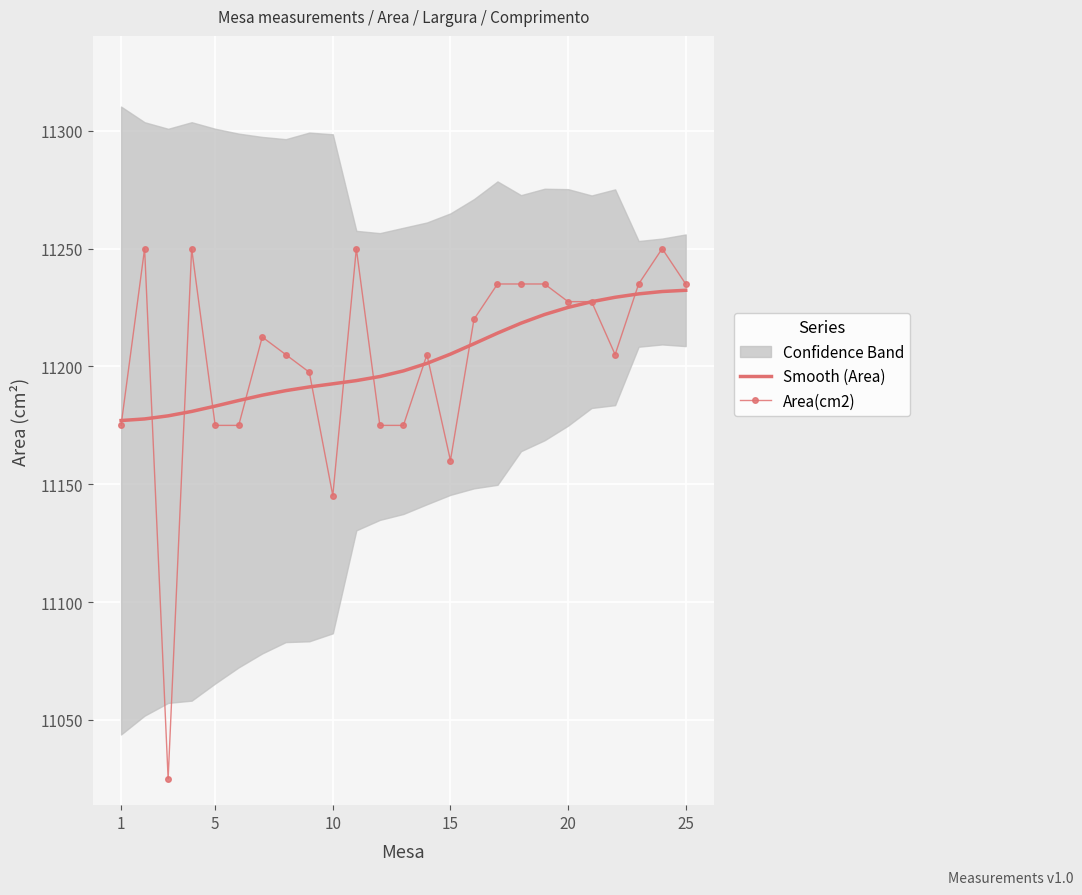

At how many categories does at least one series exceed 11121?

25